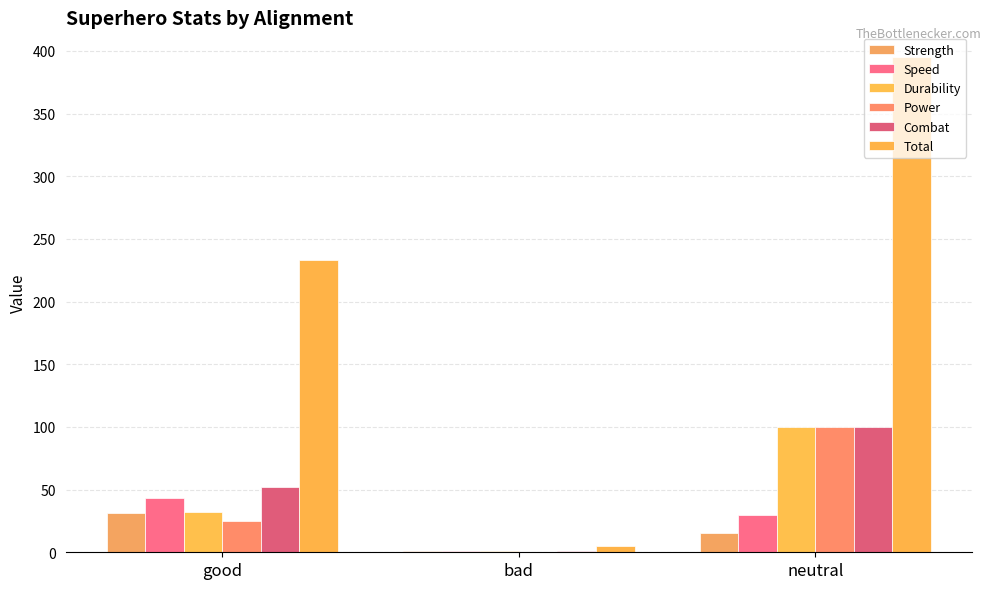

At neutral, list the series in order from smallest to largest.

Strength, Speed, Durability, Power, Combat, Total